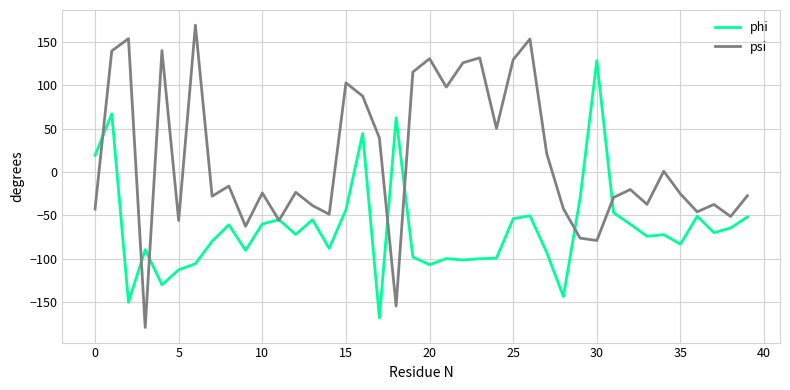

Which series has the largest range (max minus min)?

psi